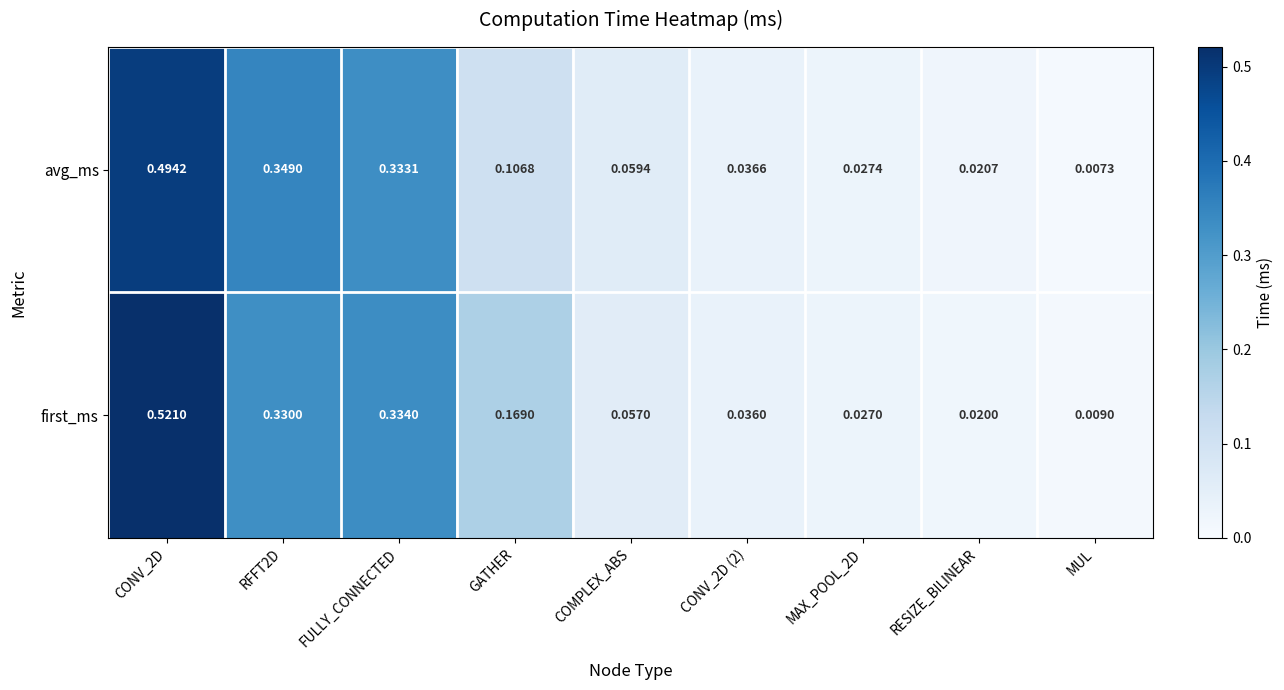

Rank the series by their maximum value, from highest to lowest.

first_ms, avg_ms